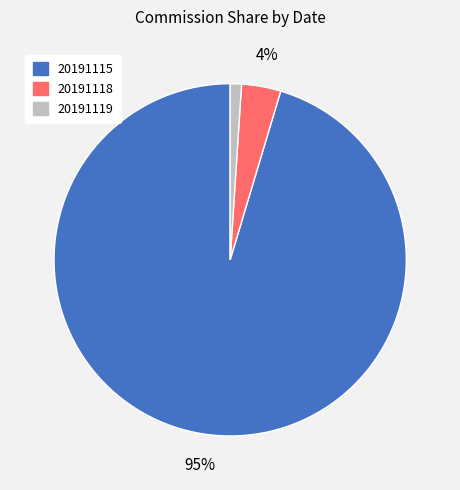

Between 20191115 and 20191118, which is larger?

20191115